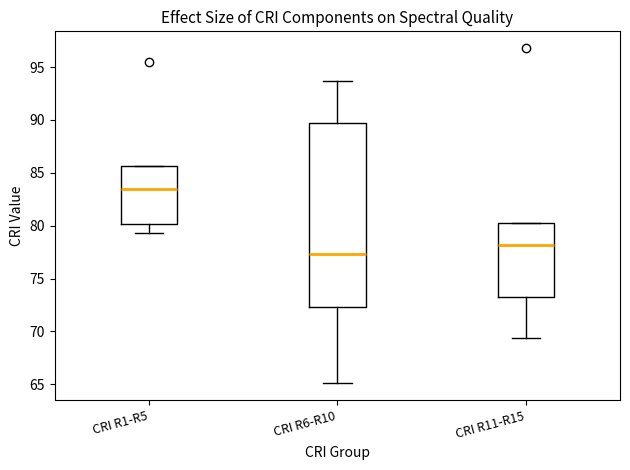

Which box has the lowest median line?

CRI R6-R10